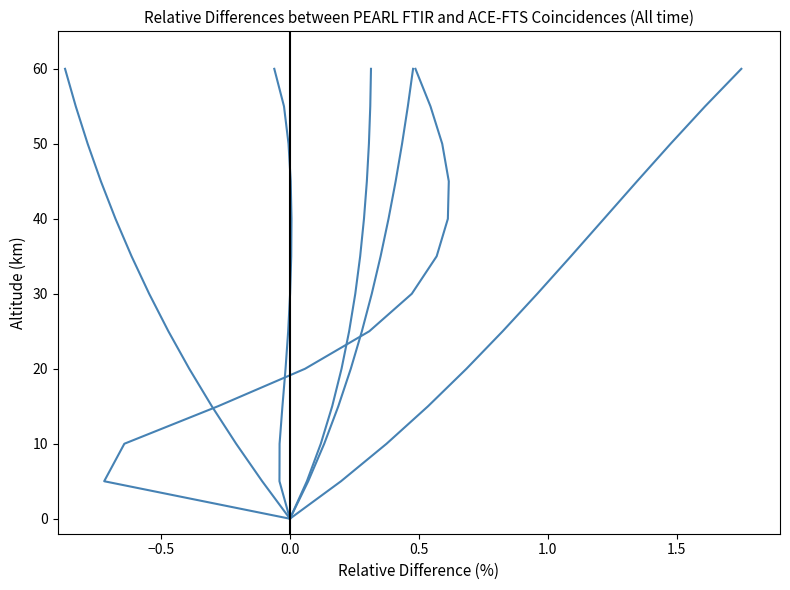

True or false: AFT2 has a value of 14 at 8.

False